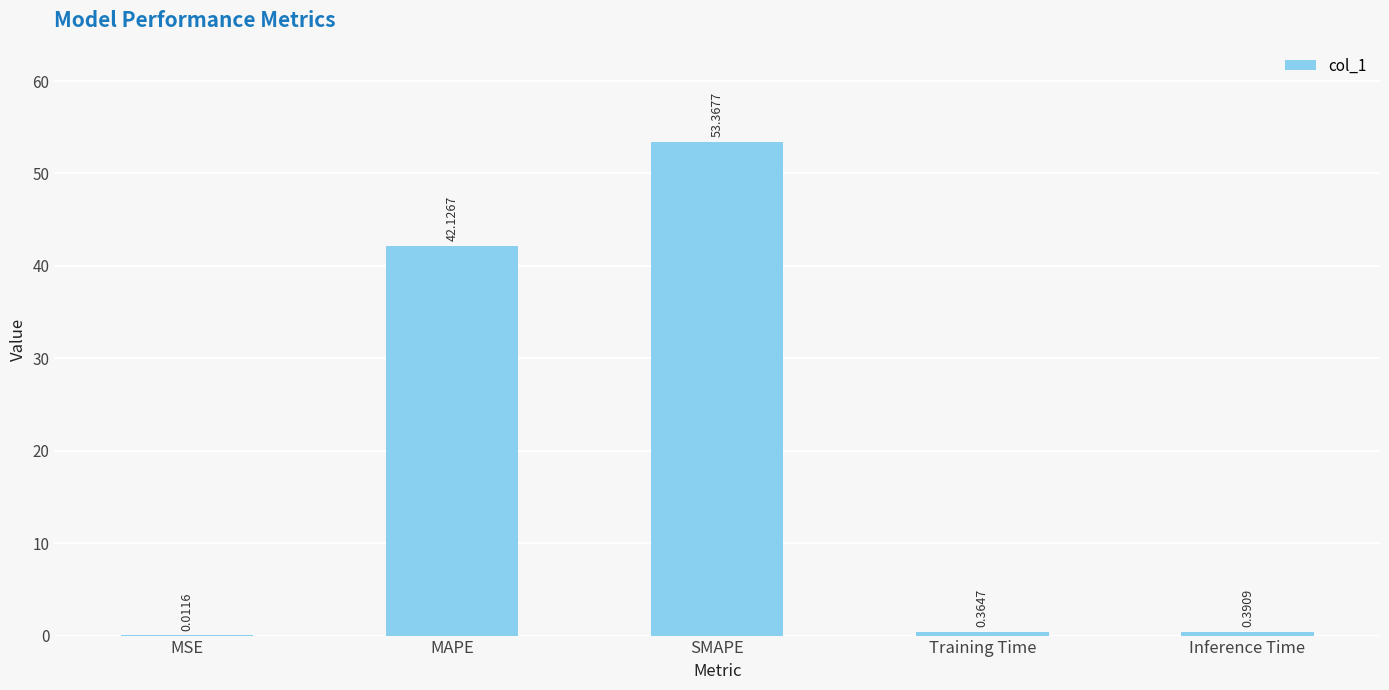

Which has a higher value, MAPE or Training Time?

MAPE